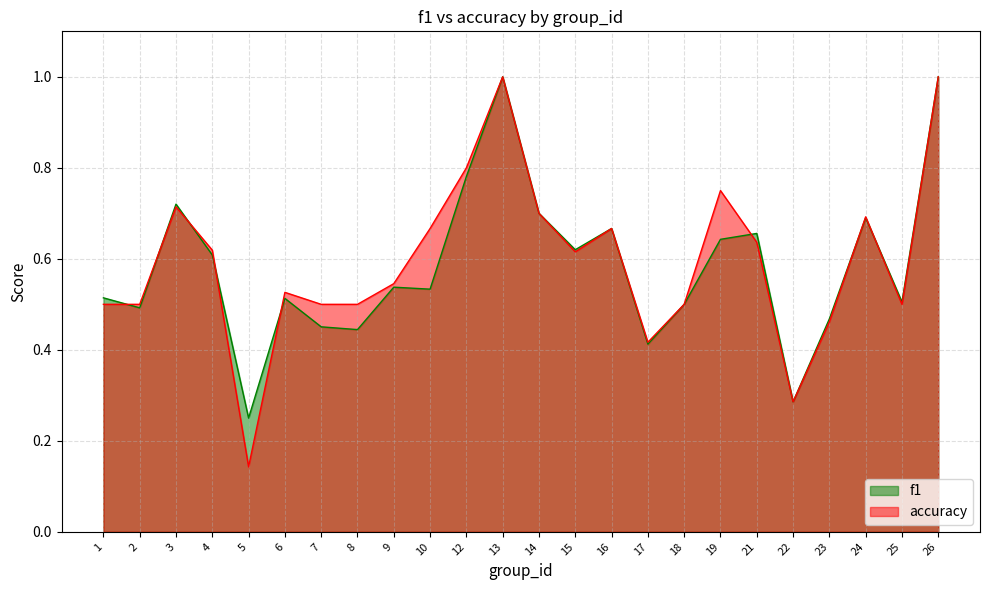

Where do accuracy and f1 first cross each other?

1 and 2